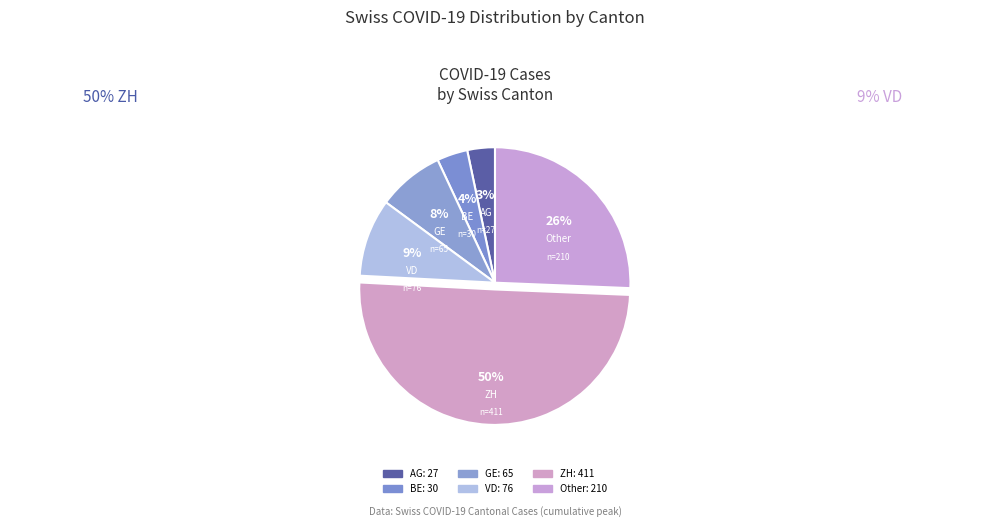

Does ZH account for over 50% of the chart?

Yes